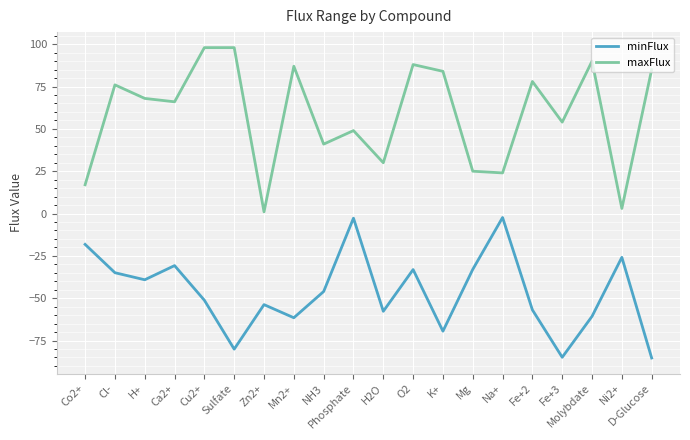

At which label does minFlux first exceed -46?

Co2+